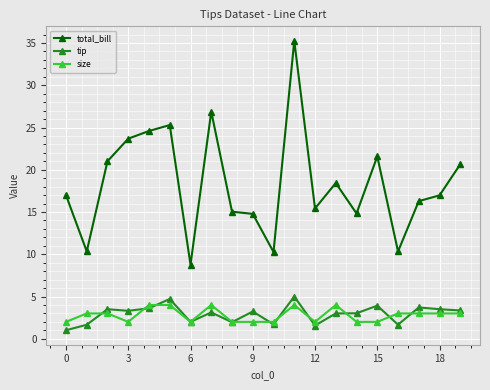

What is the maximum value shown in the chart?

35.3